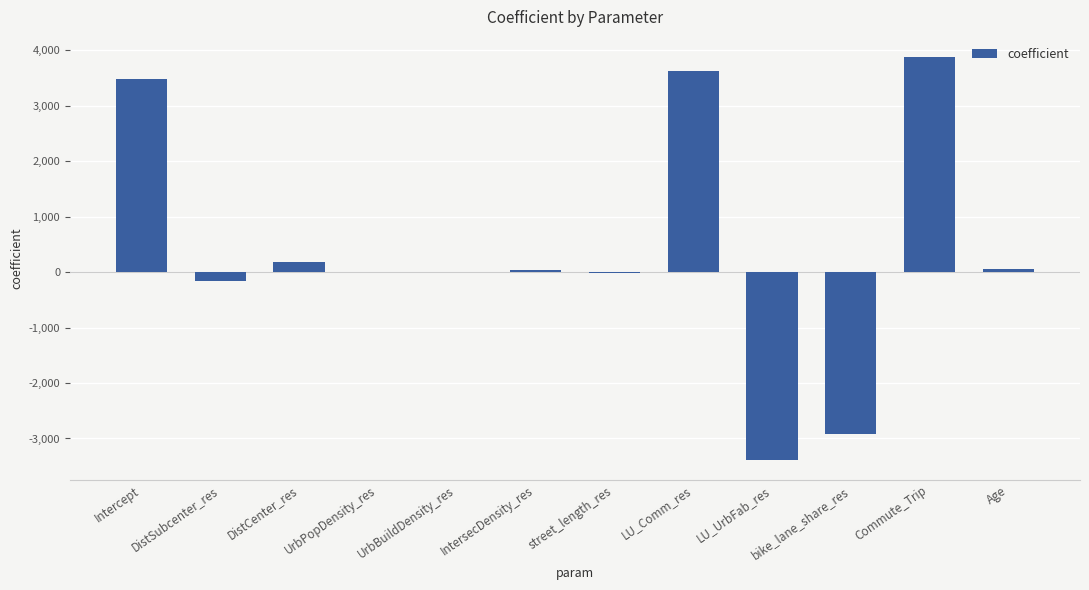

What is the maximum value shown in the chart?

3877.1